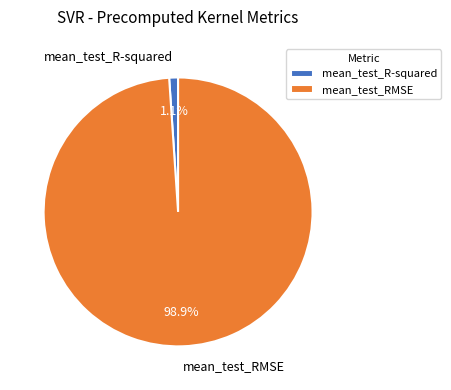

How many slices are in this pie chart?

2